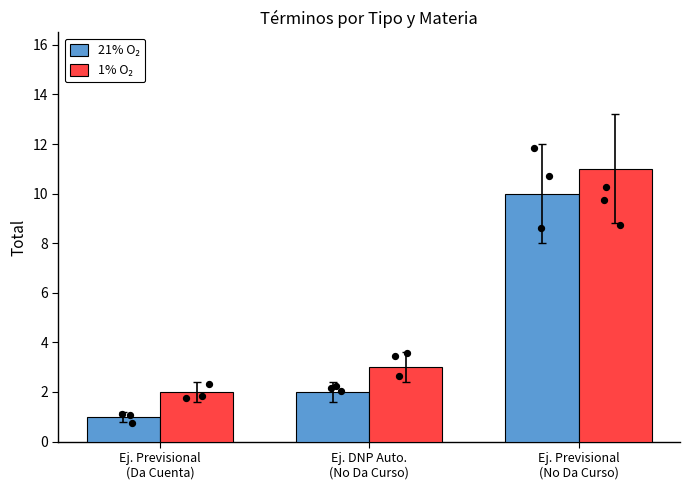

Is the value of 1% O₂ at Ej. Previsional
(No Da Curso) greater than the value of 21% O₂ at Ej. Previsional
(No Da Curso)?

Yes